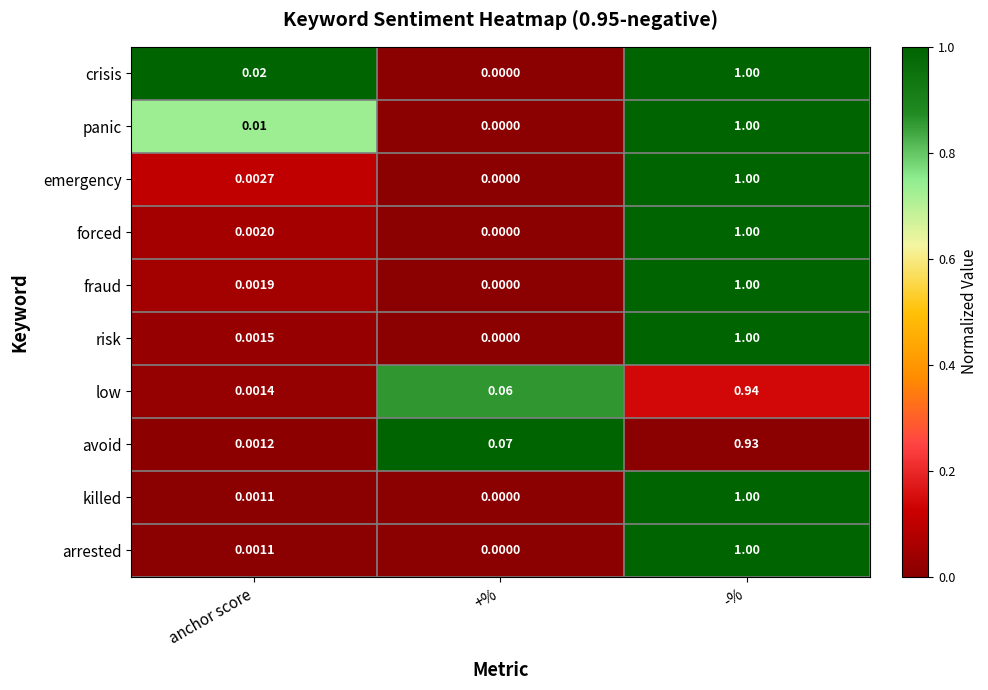

At which label does panic reach its minimum?

+%